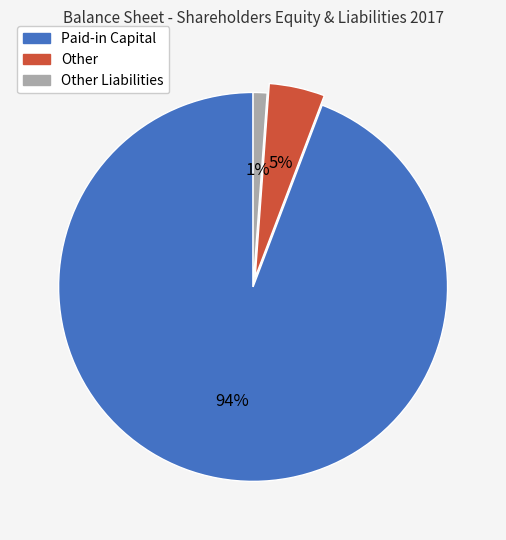

Does Other Liabilities account for over 50% of the chart?

No